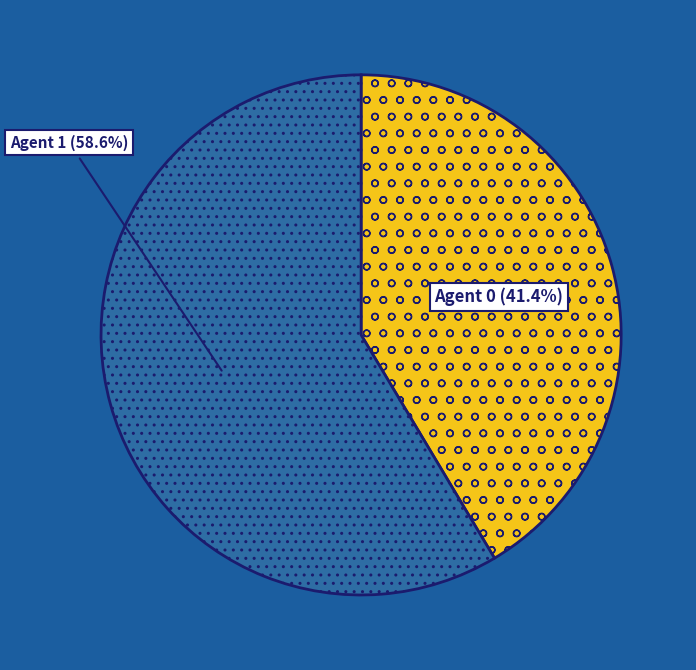

Rank the categories by value from lowest to highest.

Agent 0 (41.4%), Agent 1 (58.6%)